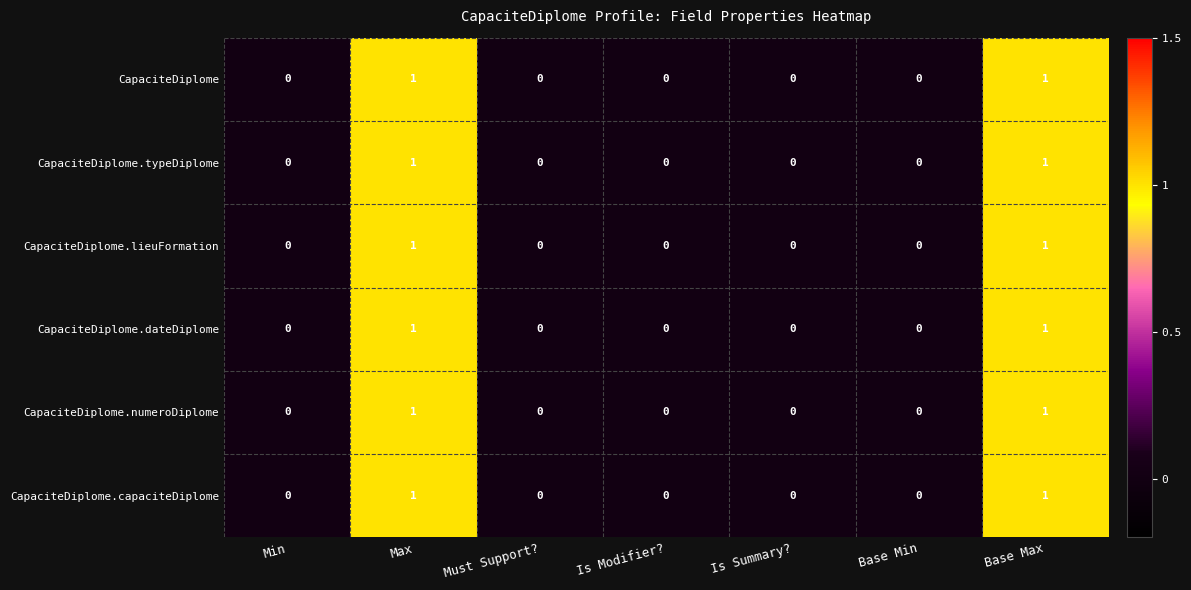

How many CapaciteDiplome.typeDiplome values are between 0 and 1?

7